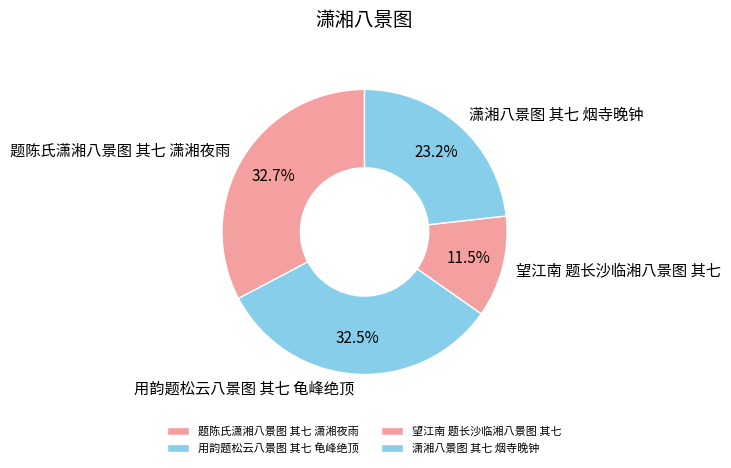

Which slice is the smallest?

望江南 题长沙临湘八景图 其七